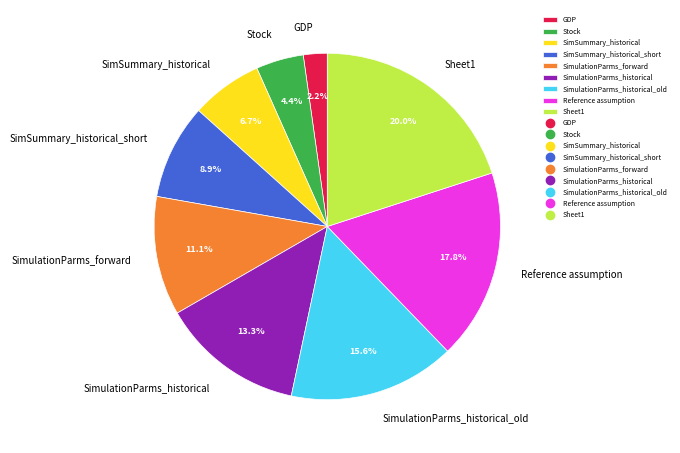

Does Reference assumption represent more than half of the total?

No